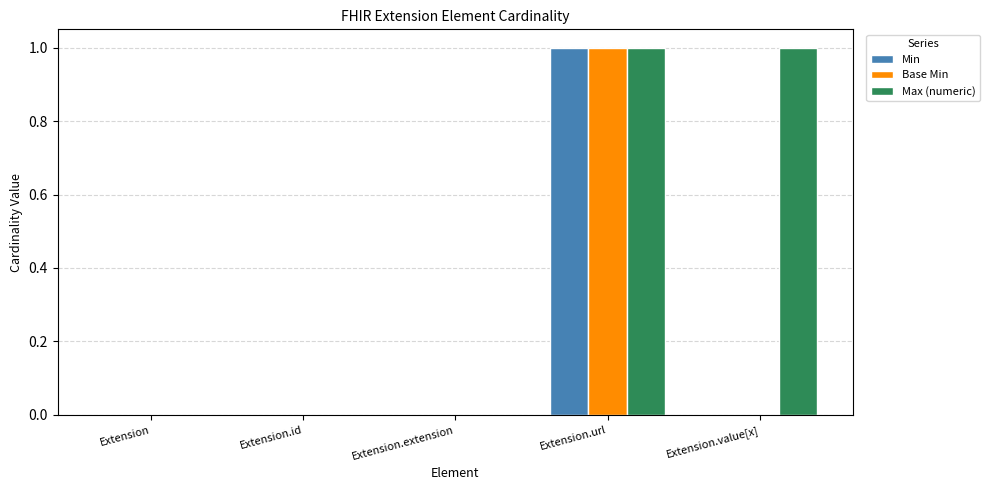

How many categories are shown in the chart?

5